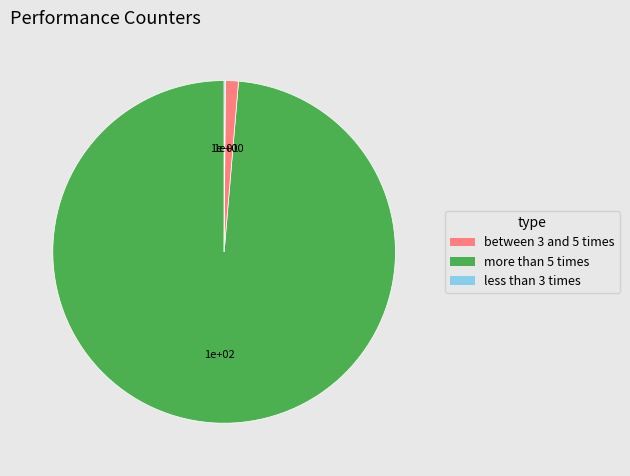

Is there a majority slice in this chart?

Yes